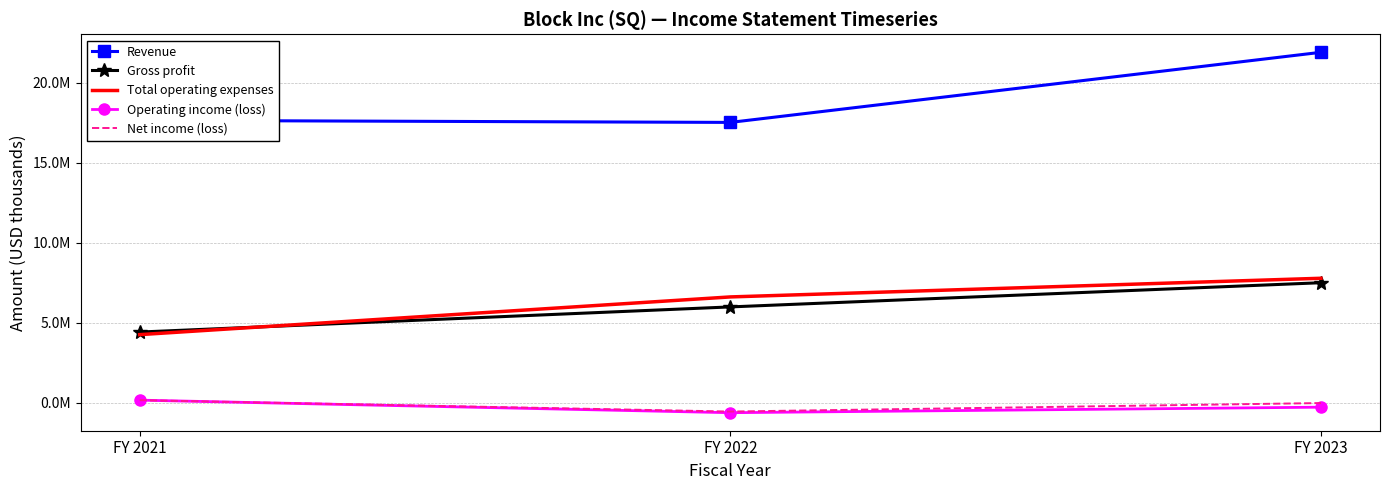

What are all the series names shown in the legend?

Revenue, Gross profit, Total operating expenses, Operating income (loss), Net income (loss)